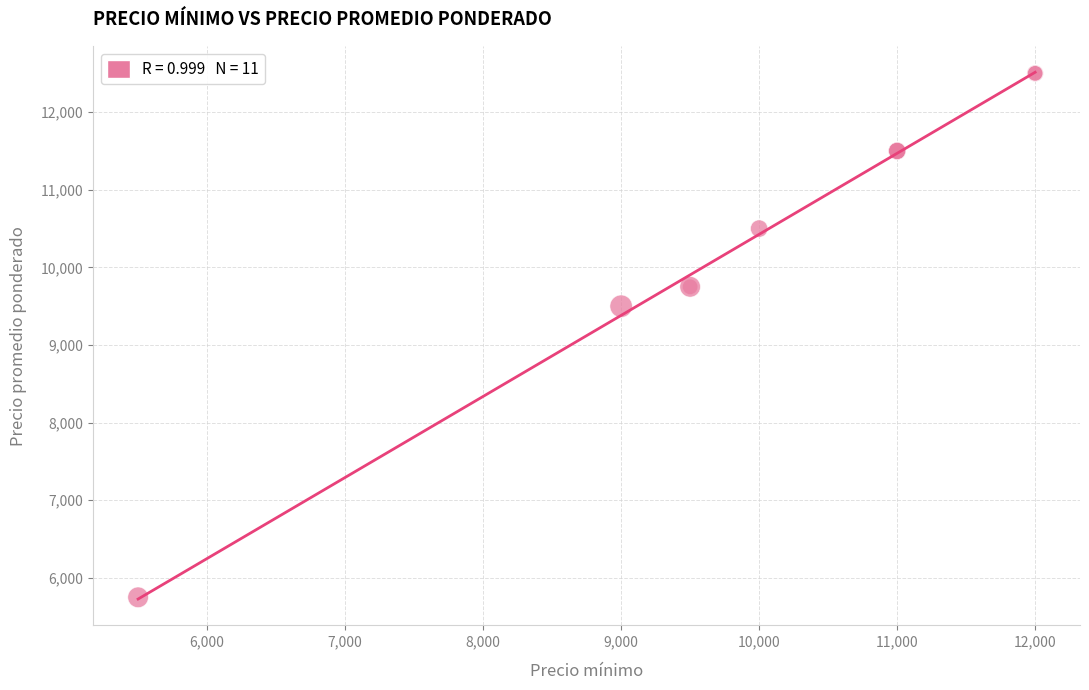

What Y value in the scatter plot is closest to 9125?

9500